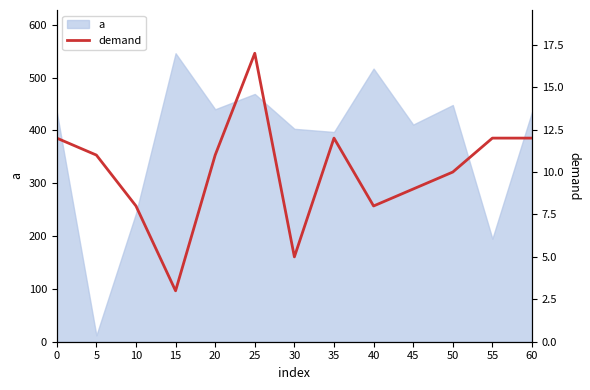

The value at 35 is 12. True or false?

True